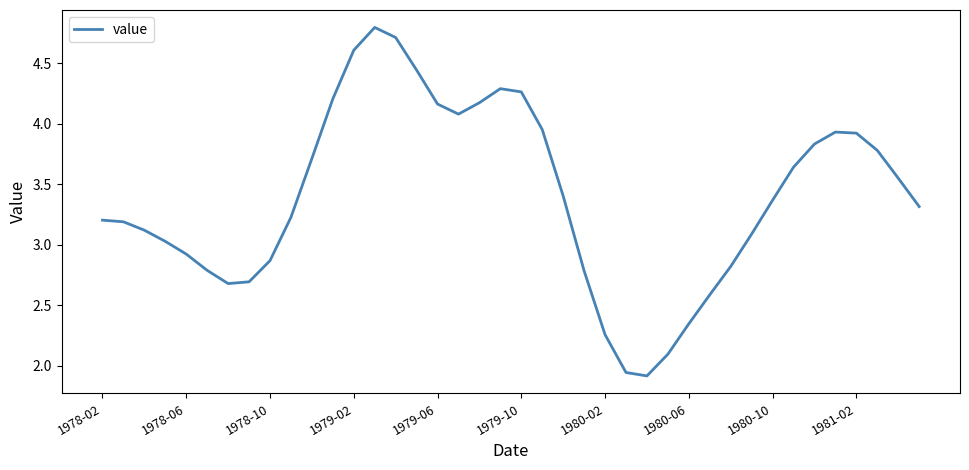

What is the maximum value shown in the chart?

4.8